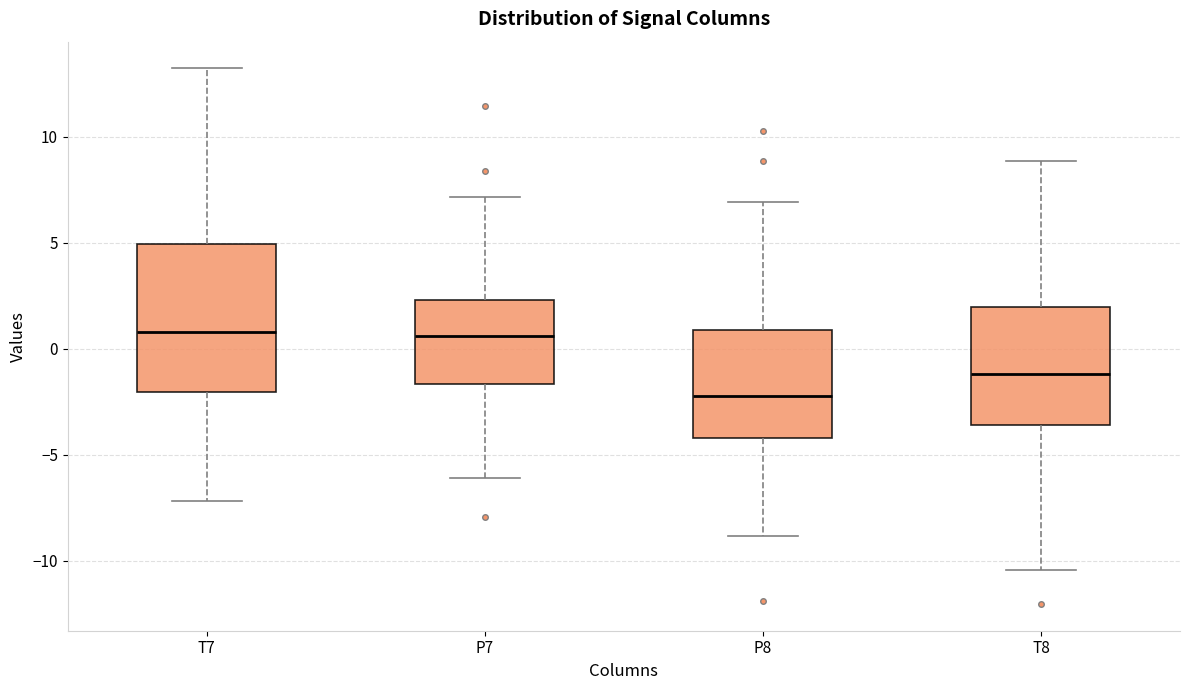

Reading left to right, transcribe this box plot: for each box, give where its median line is, the range the box spans, and where its two whiskers end, as read against the y-axis. The values are not printed on the chart, so give them approximately, as read against the axis.

T7: median 1.0, box -2.0 to 5.0, whiskers -7.0 to 13.0
P7: median 0.5, box -1.5 to 2.5, whiskers -6.0 to 7.0
P8: median -2.0, box -4.0 to 1.0, whiskers -9.0 to 7.0
T8: median -1.0, box -3.5 to 2.0, whiskers -10.5 to 9.0